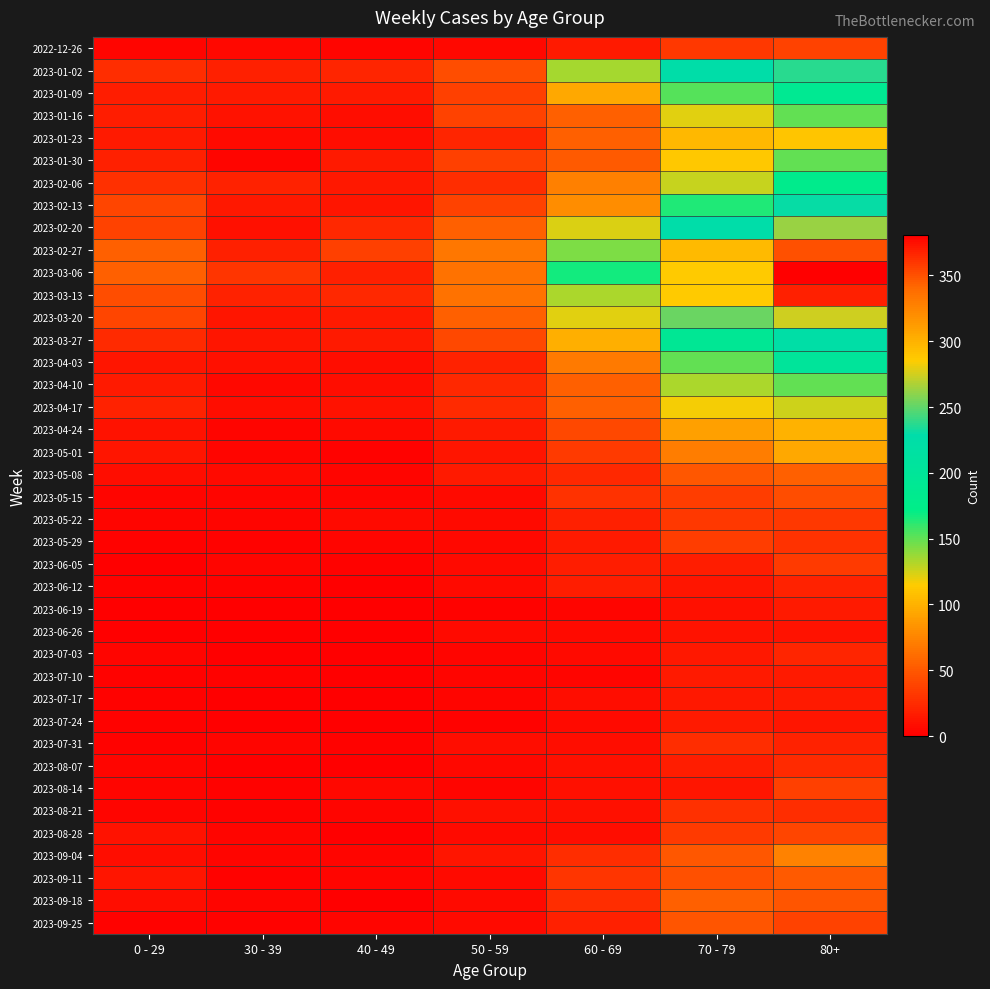

Rank the series by their maximum value, from lowest to highest.

2023-06-26, 2023-07-17, 2023-06-19, 2023-07-10, 2023-07-24, 2023-06-12, 2023-07-03, 2023-08-07, 2023-07-31, 2023-08-21, 2023-05-22, 2023-06-05, 2023-05-29, 2023-08-14, 2022-12-26, 2023-08-28, 2023-05-15, 2023-09-25, 2023-09-11, 2023-05-08, 2023-09-18, 2023-09-04, 2023-05-01, 2023-04-24, 2023-01-23, 2023-04-17, 2023-01-30, 2023-04-10, 2023-01-16, 2023-02-06, 2023-01-09, 2023-04-03, 2023-03-27, 2023-02-13, 2023-01-02, 2023-02-20, 2023-03-20, 2023-02-27, 2023-03-13, 2023-03-06